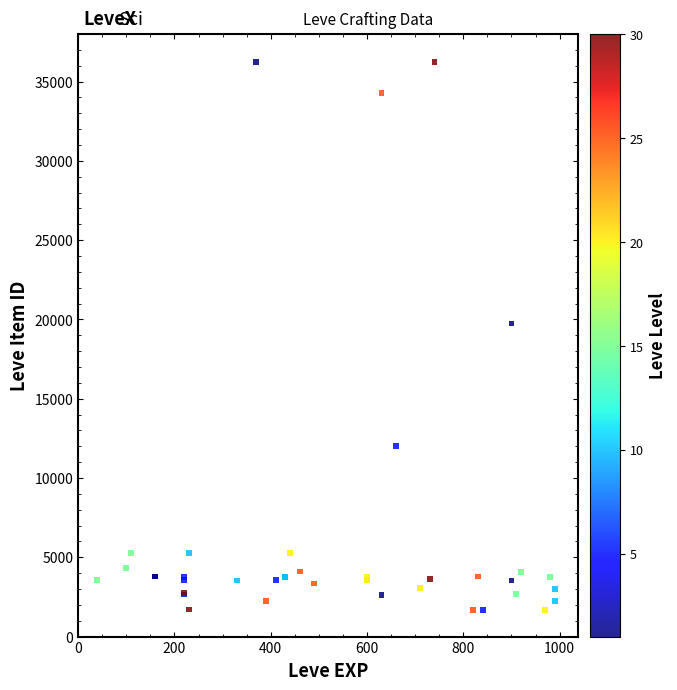

What Y value in the scatter plot is closest to 18967?

19744